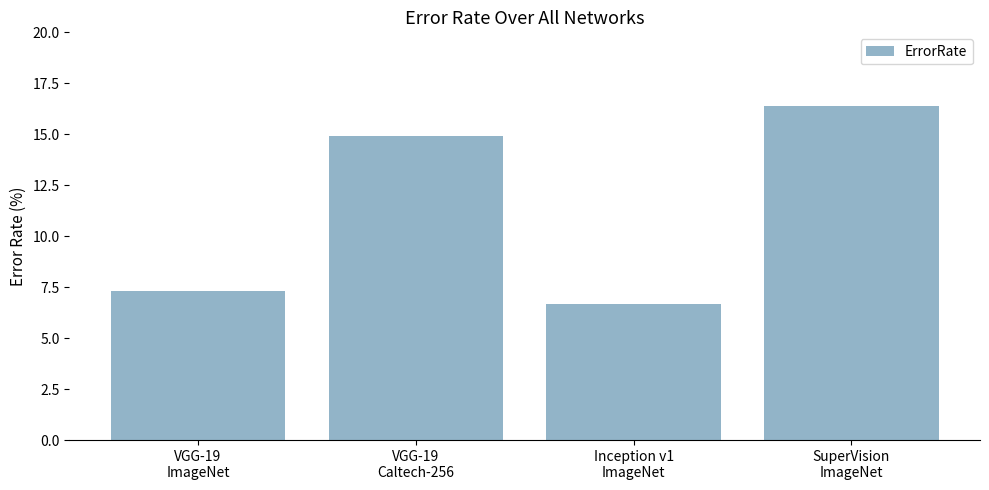

What is the ratio of the value at Inception v1
ImageNet to the value at SuperVision
ImageNet?

0.4